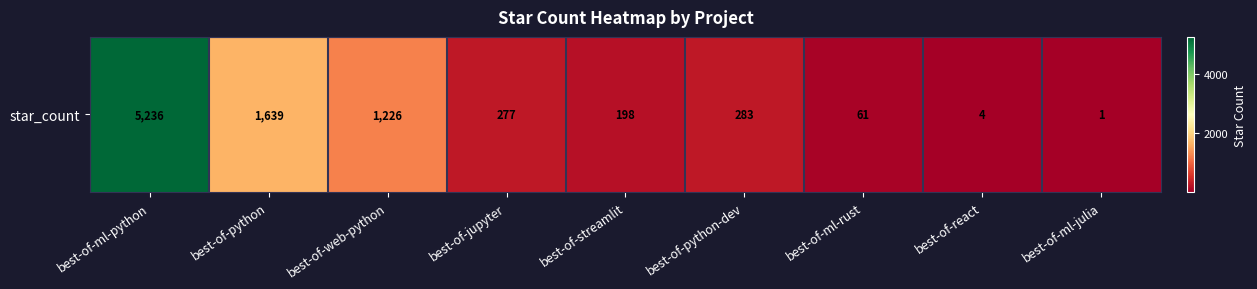

List the labels in order of value, smallest first.

best-of-ml-julia, best-of-react, best-of-ml-rust, best-of-streamlit, best-of-jupyter, best-of-python-dev, best-of-web-python, best-of-python, best-of-ml-python